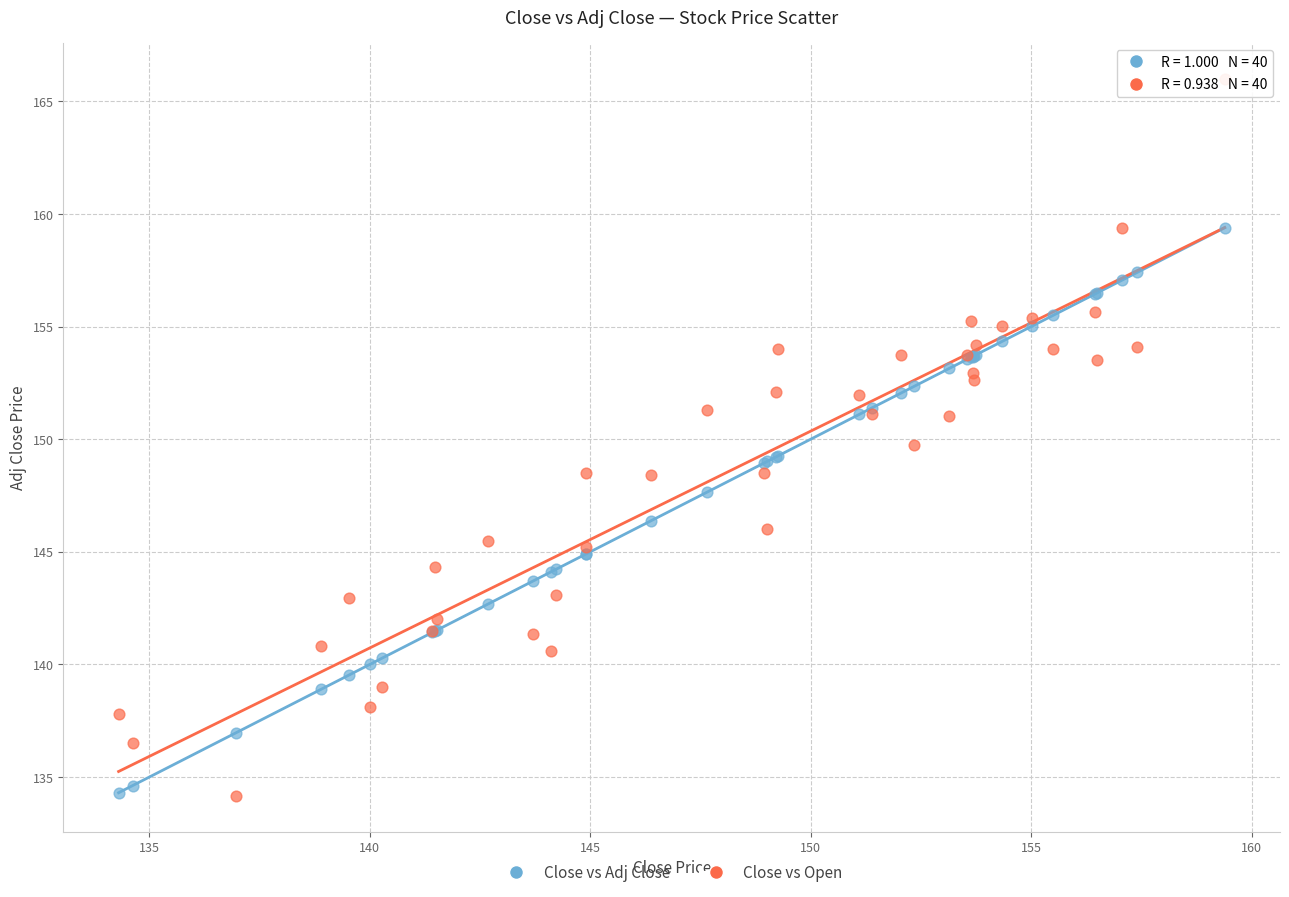

Which series contains the highest Y value?

Close vs Open